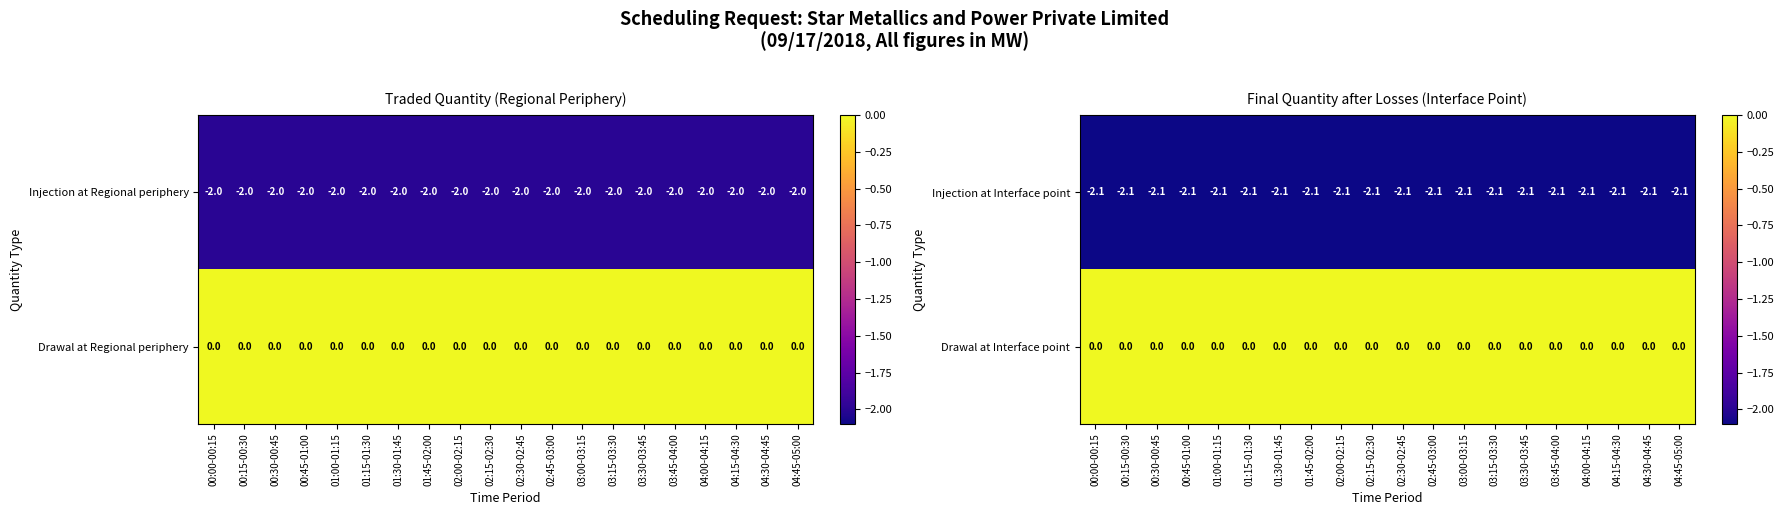

Reading left to right, transcribe all the data shown in this chart.

Injection at Interface point: 00:00-00:15=-2.1	00:15-00:30=-2.1	00:30-00:45=-2.1	00:45-01:00=-2.1	01:00-01:15=-2.1	01:15-01:30=-2.1	01:30-01:45=-2.1	01:45-02:00=-2.1	02:00-02:15=-2.1	02:15-02:30=-2.1	02:30-02:45=-2.1	02:45-03:00=-2.1	03:00-03:15=-2.1	03:15-03:30=-2.1	03:30-03:45=-2.1	03:45-04:00=-2.1	04:00-04:15=-2.1	04:15-04:30=-2.1	04:30-04:45=-2.1	04:45-05:00=-2.1
Drawal at Interface point: 00:00-00:15=0.0	00:15-00:30=0.0	00:30-00:45=0.0	00:45-01:00=0.0	01:00-01:15=0.0	01:15-01:30=0.0	01:30-01:45=0.0	01:45-02:00=0.0	02:00-02:15=0.0	02:15-02:30=0.0	02:30-02:45=0.0	02:45-03:00=0.0	03:00-03:15=0.0	03:15-03:30=0.0	03:30-03:45=0.0	03:45-04:00=0.0	04:00-04:15=0.0	04:15-04:30=0.0	04:30-04:45=0.0	04:45-05:00=0.0